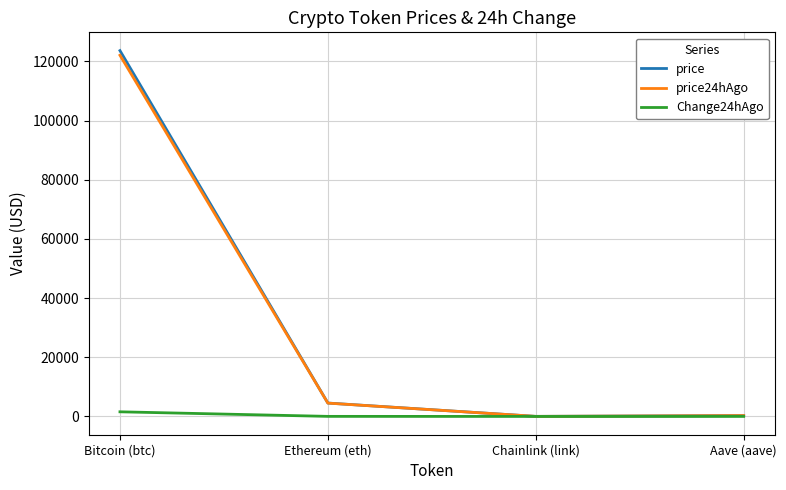

The value of Change24hAgo at Aave (aave) is 6.5. True or false?

True